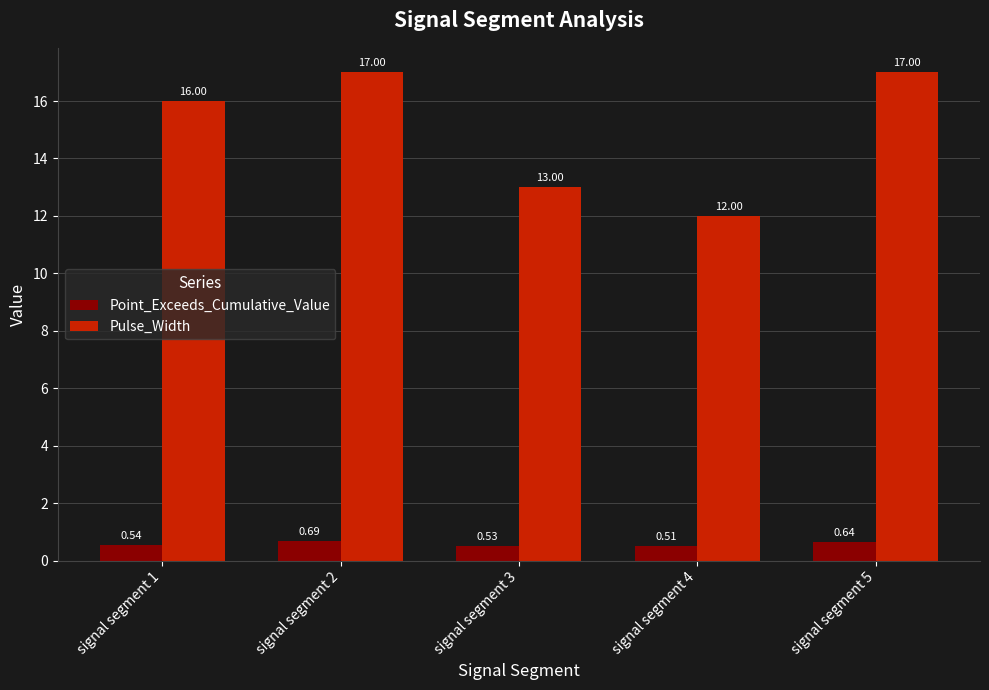

List the labels in order of Point_Exceeds_Cumulative_Value value, largest first.

signal segment 2, signal segment 5, signal segment 1, signal segment 3, signal segment 4